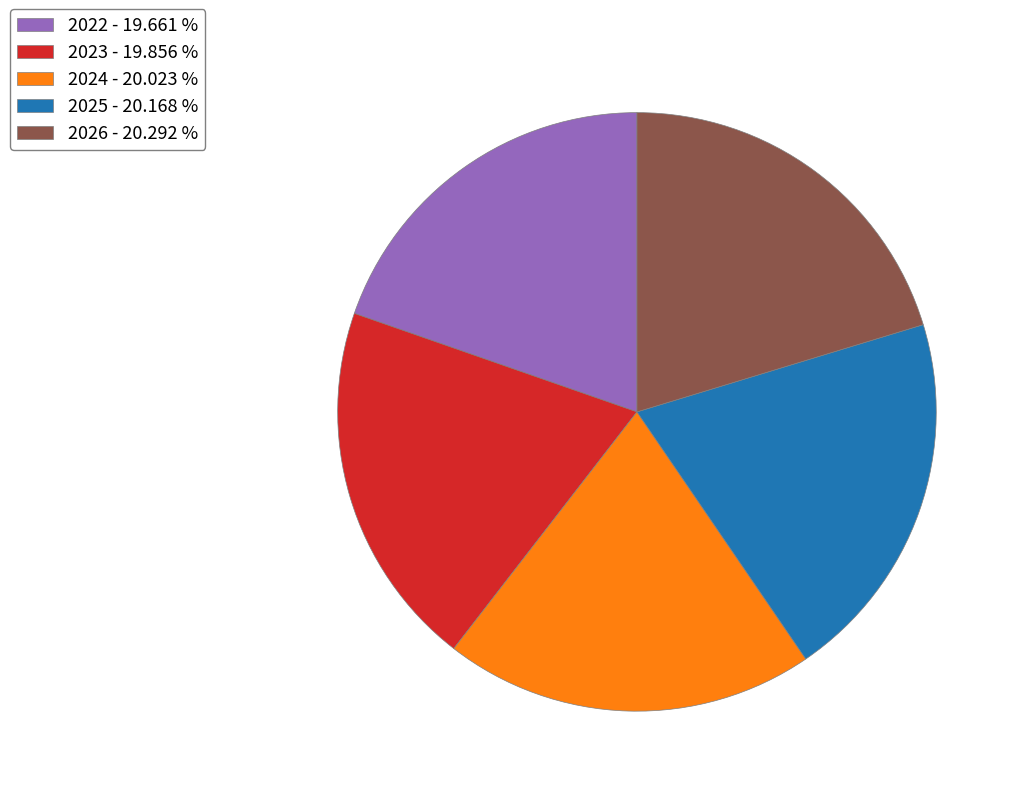

Combined, do 2026 - 20.292 % and 2024 - 20.023 % account for over 50%?

No